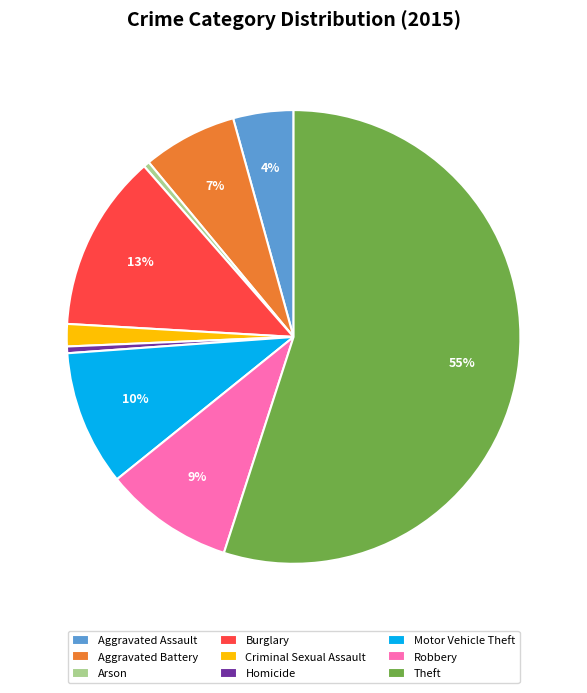

Do Theft and Burglary together represent more than half of the pie?

Yes